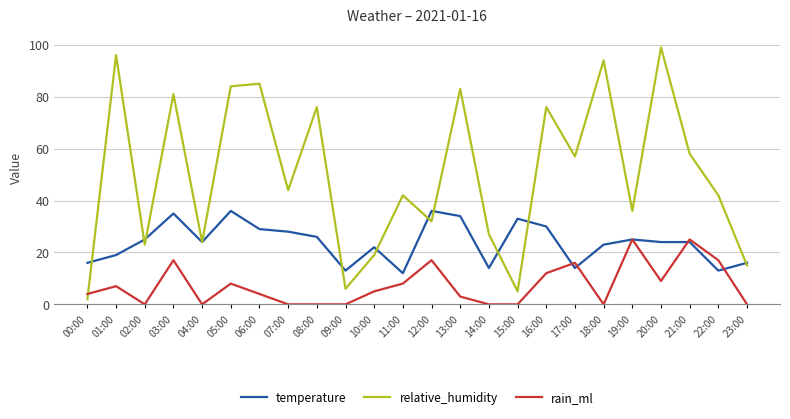

At which category does rain_ml reach its first local valley?

02:00